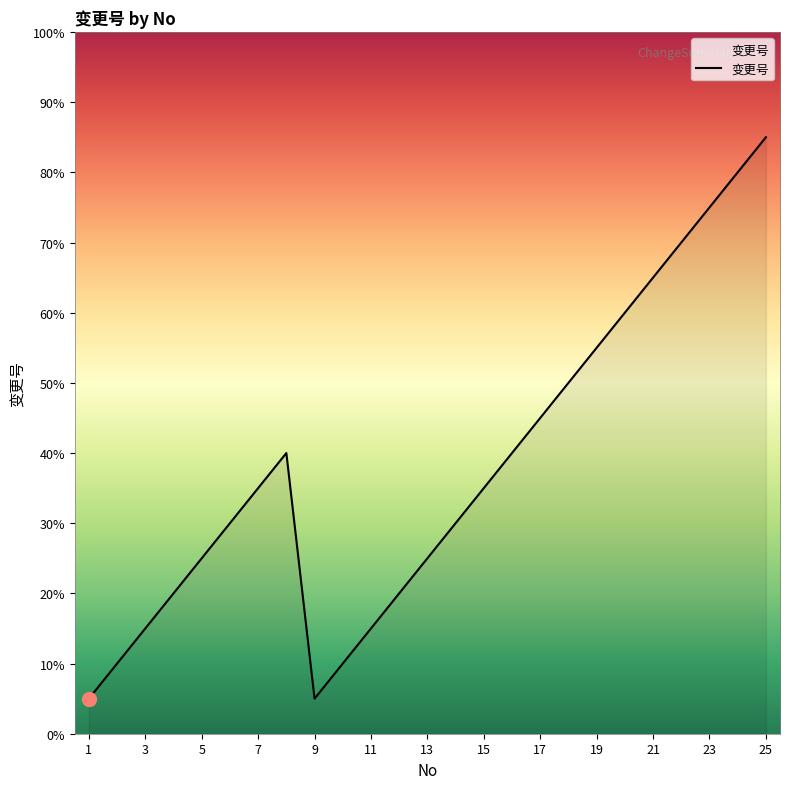

Does the chart have visible grid lines?

No